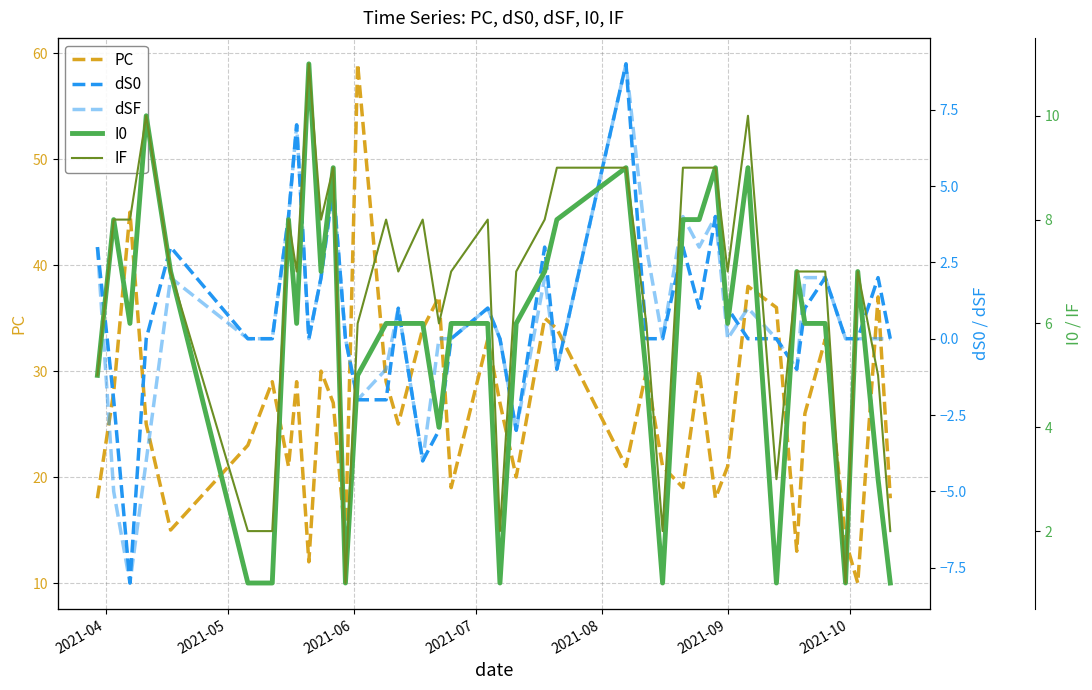

How many interior local peaks does the dSF series have?

10